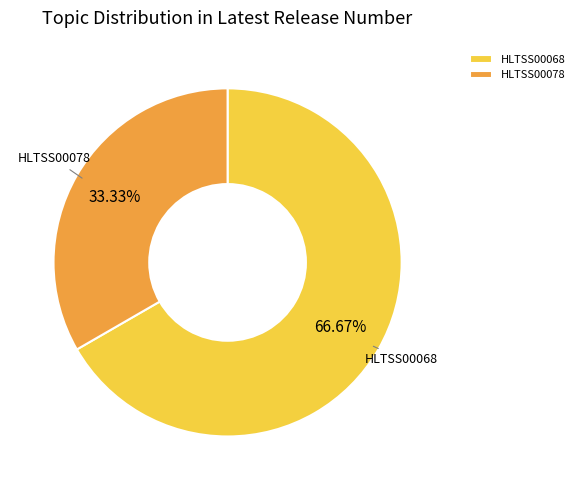

To the nearest percent, what percentage of the pie is HLTSS00068?

67%